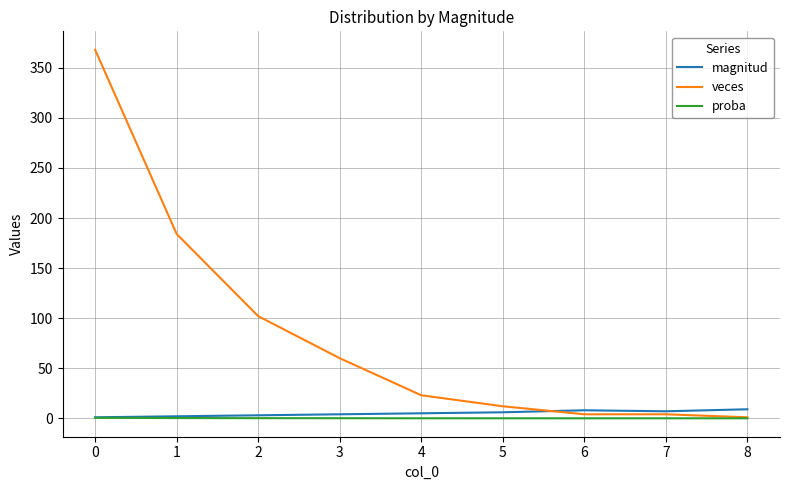

What is the greatest value displayed?

368.0